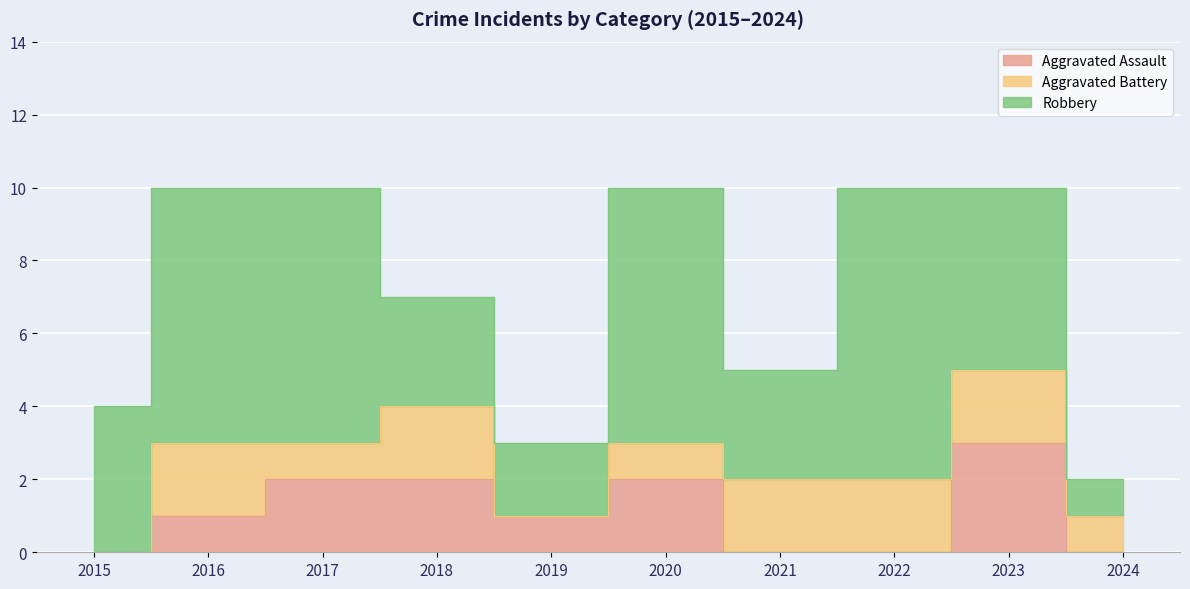

Reading left to right, transcribe all the data shown in this chart.

Aggravated Assault: 2015=0	2016=1	2017=2	2018=2	2019=1	2020=2	2021=0	2022=0	2023=3	2024=0
Aggravated Battery: 2015=0	2016=2	2017=1	2018=2	2019=0	2020=1	2021=2	2022=2	2023=2	2024=1
Robbery: 2015=4	2016=7	2017=7	2018=3	2019=2	2020=7	2021=3	2022=8	2023=5	2024=1